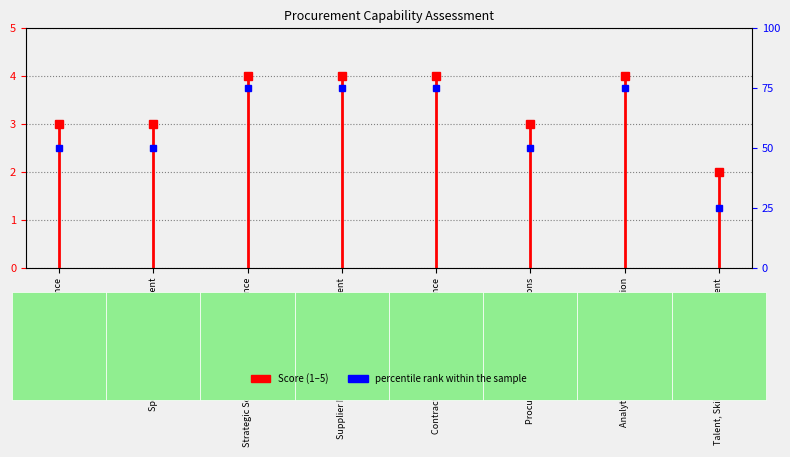

True or false: the data has more than 1 interior local peaks.

False